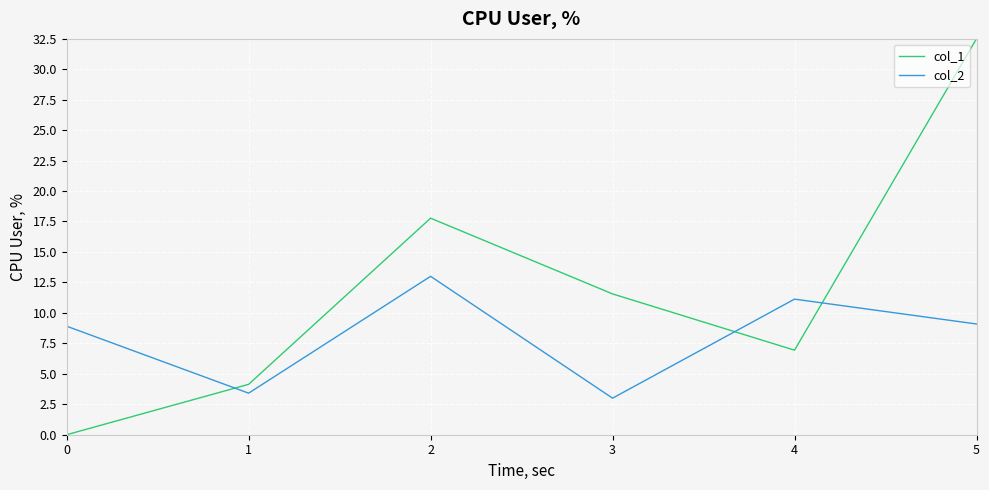

At which category does col_2 reach its first local valley?

1